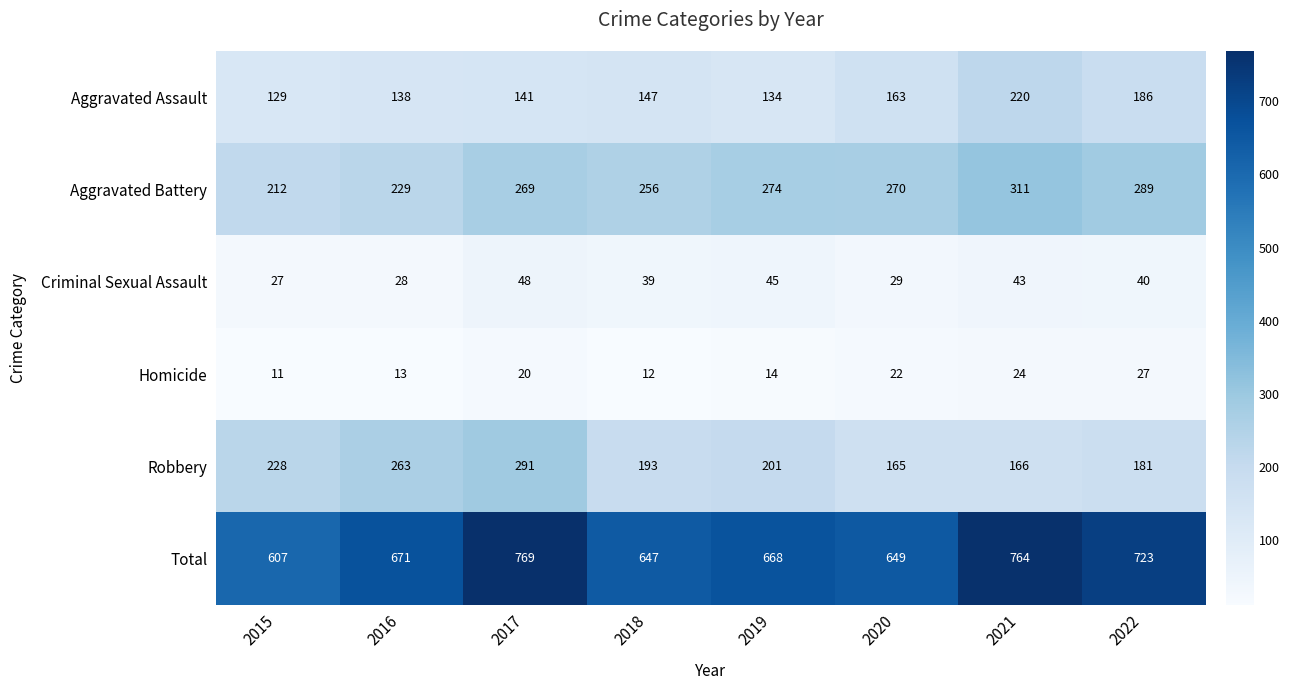

How many data points does each series have?

8